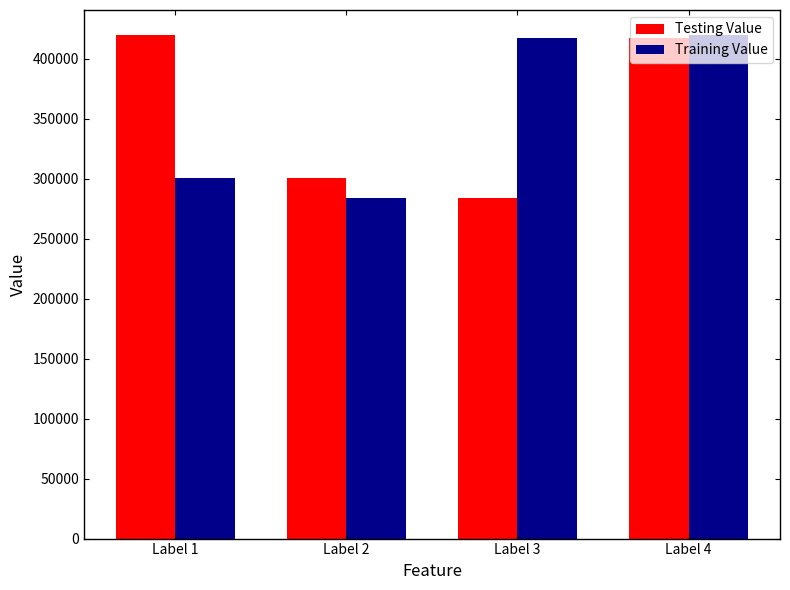

Reading left to right, extract all data points from this chart.

Testing Value: Label 1=419643	Label 2=300376	Label 3=283568	Label 4=417629
Training Value: Label 1=300376	Label 2=283568	Label 3=417629	Label 4=419643